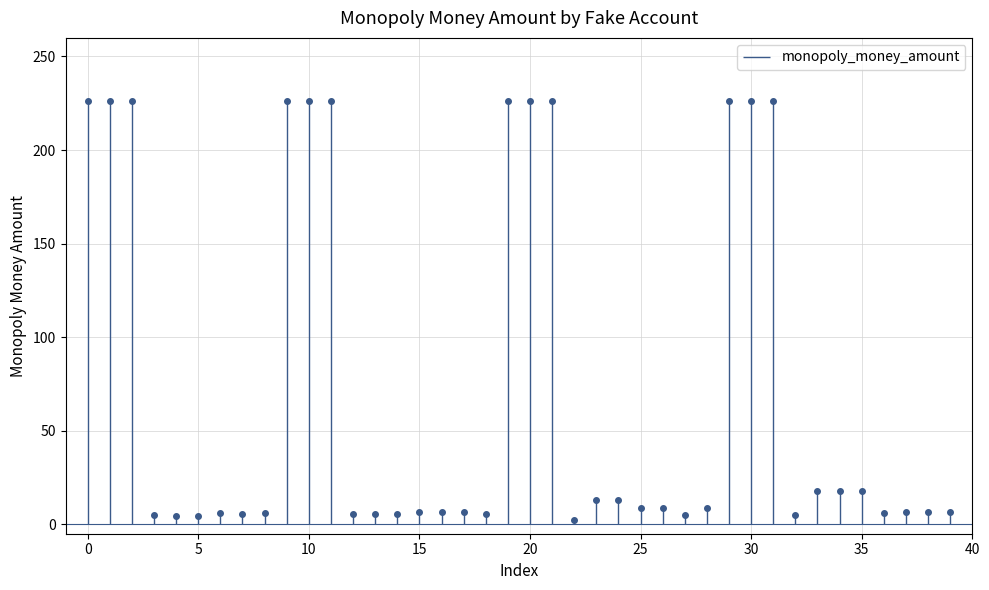

What is the greatest value displayed?

226.0